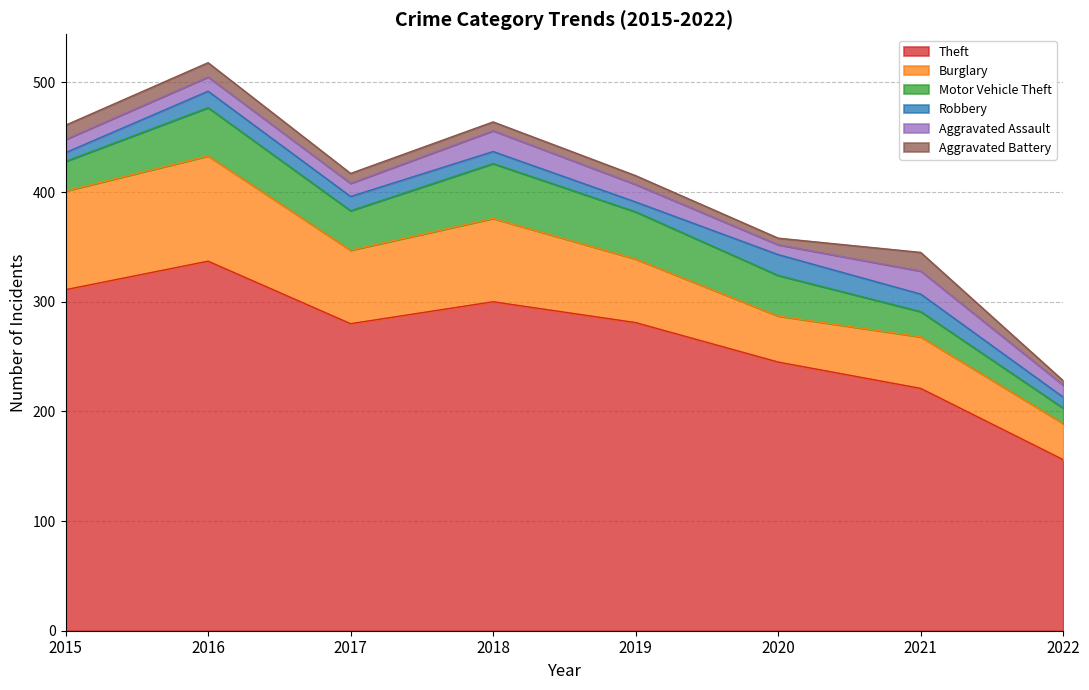

Which series has the largest range (max minus min)?

Theft